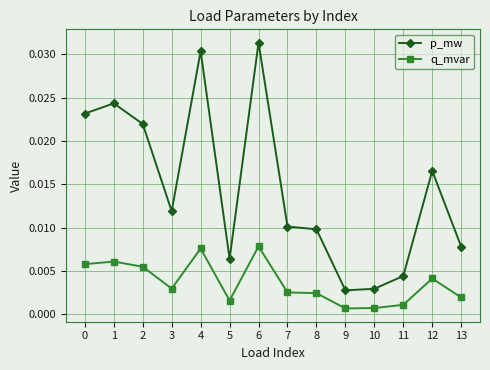

Is the value of q_mvar at 2 greater than the value of p_mw at 1?

No